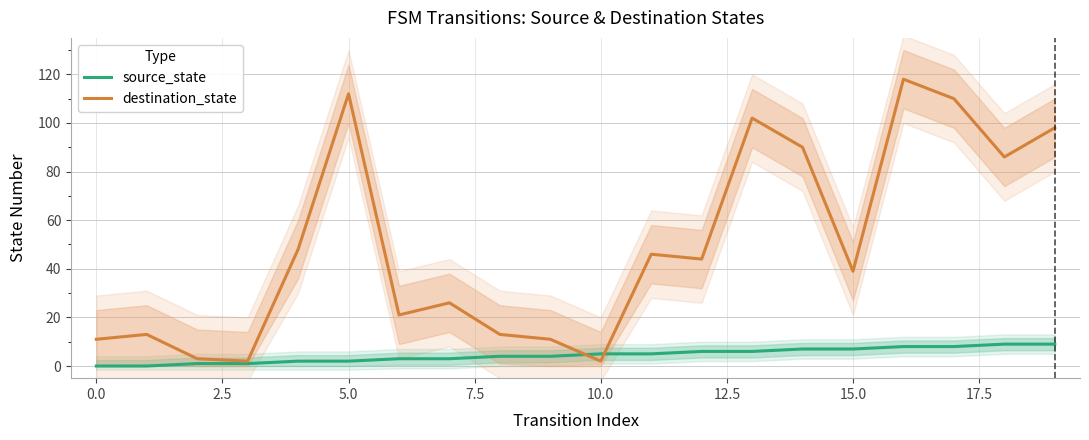

At which category is the sum across all series the highest?

16